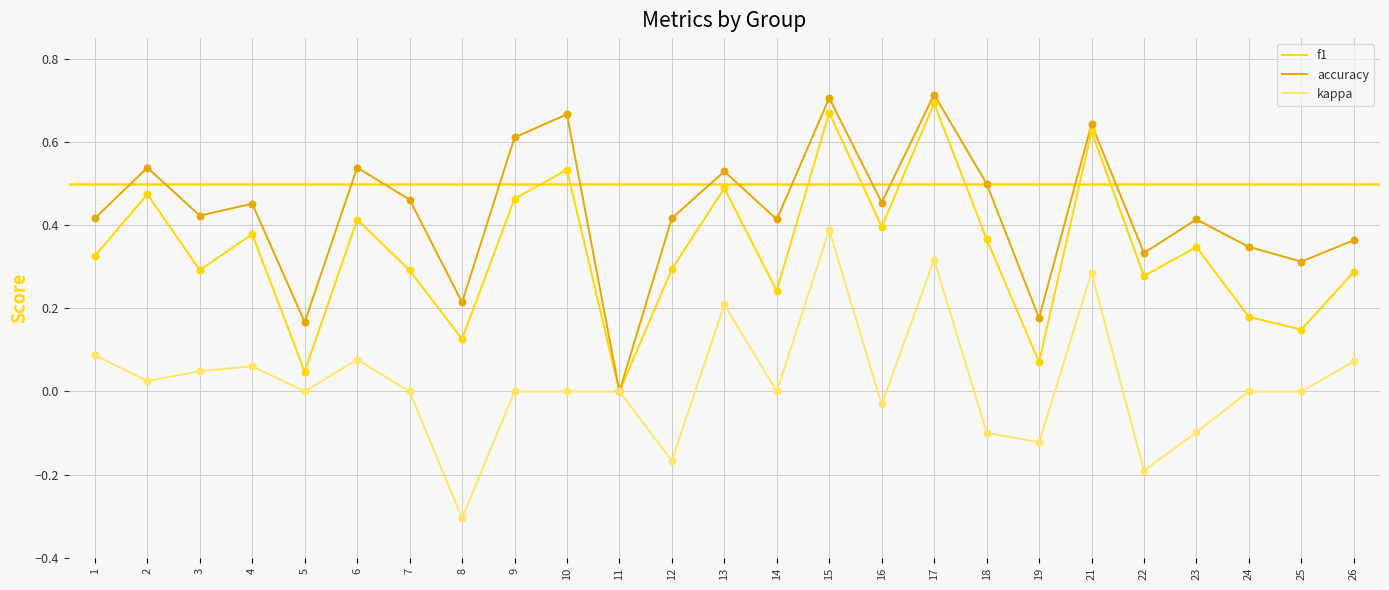

What is the total value across all series at 4?

0.9